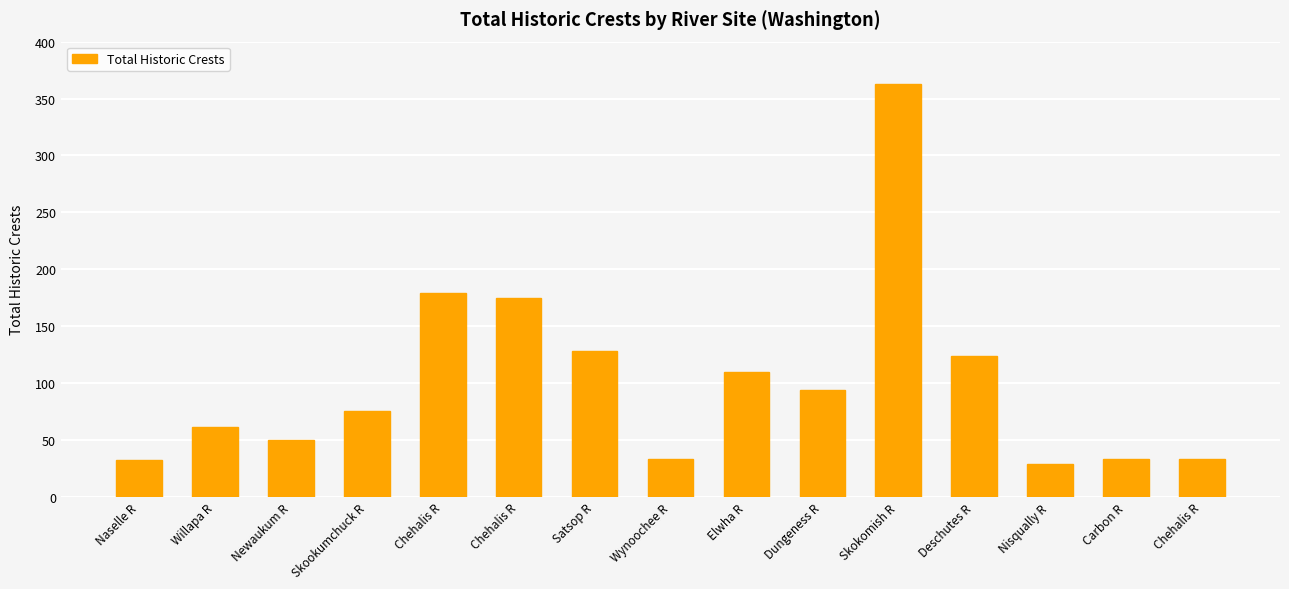

Reading right to left, transcribe all the data shown in this chart.

Chehalis R=33	Carbon R=33	Nisqually R=29	Deschutes R=124	Skokomish R=363	Dungeness R=94	Elwha R=110	Wynoochee R=33	Satsop R=128	Chehalis R=175	Chehalis R=179	Skookumchuck R=75	Newaukum R=50	Willapa R=61	Naselle R=32